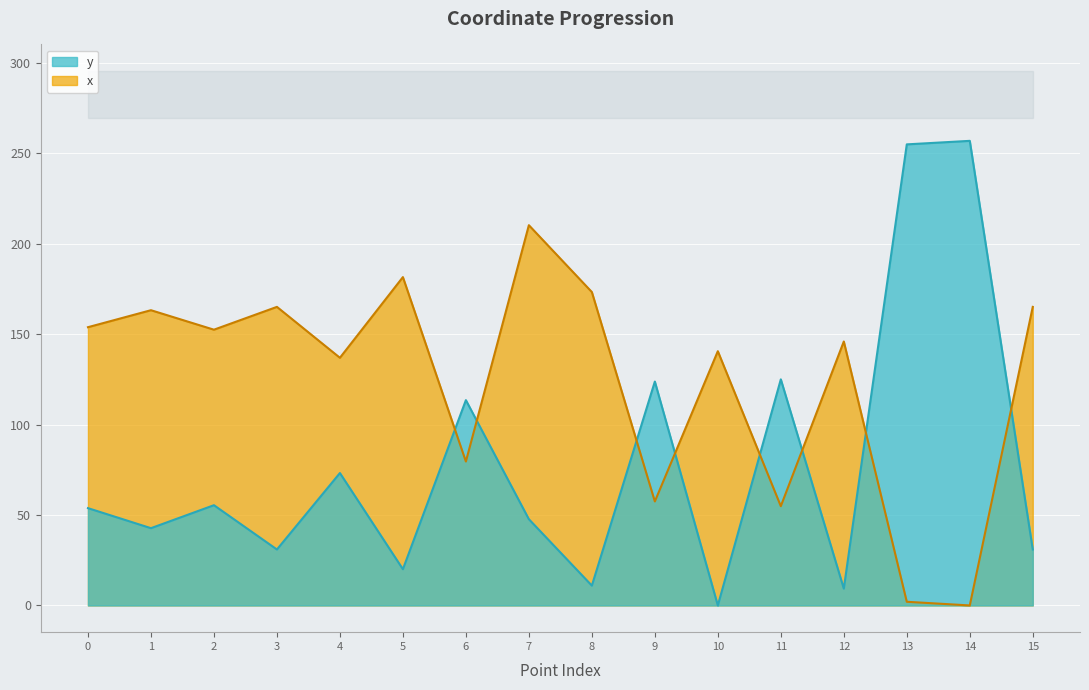

At which category is the sum across all series the highest?

7